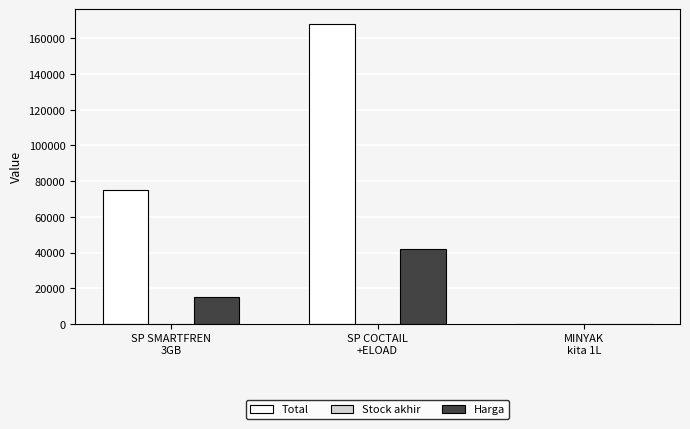

How many groups of bars are there?

3